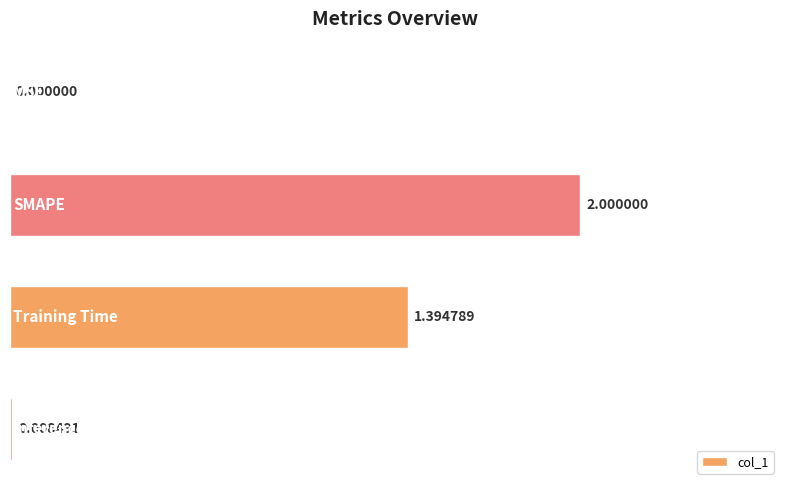

What is the sum of all values?

3.4